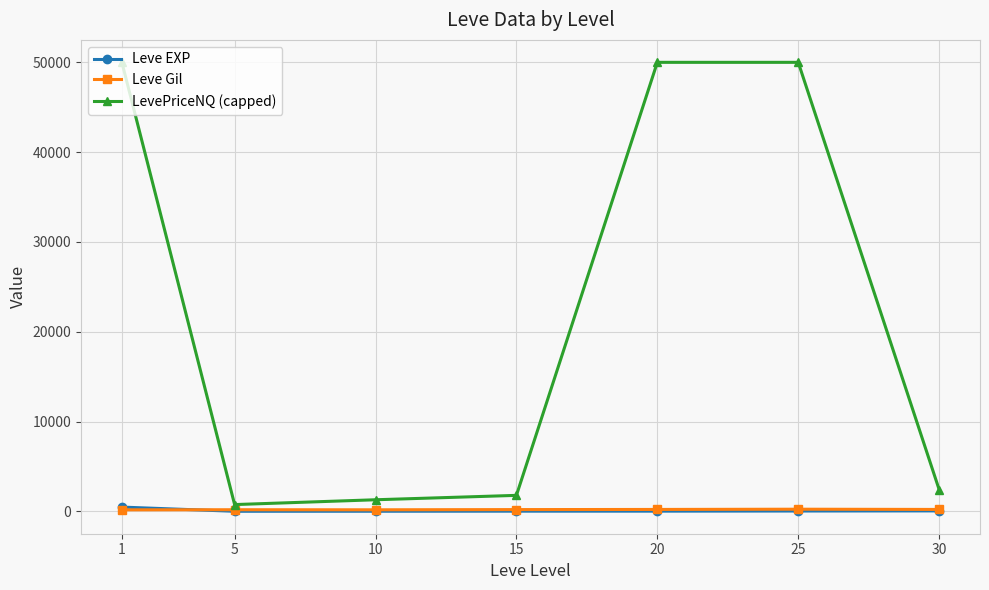

Which series has the largest total across all categories?

LevePriceNQ (capped)